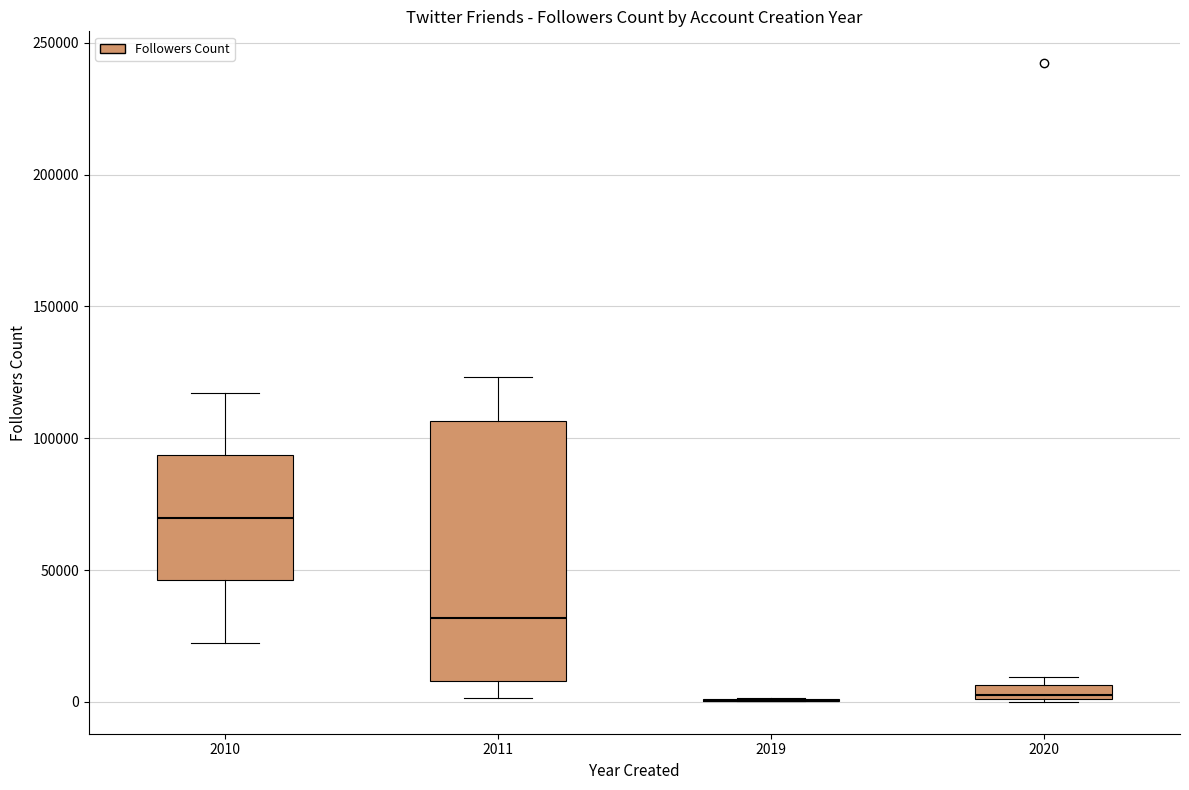

Which box is the tallest, from its lower edge to its upper edge?

2011